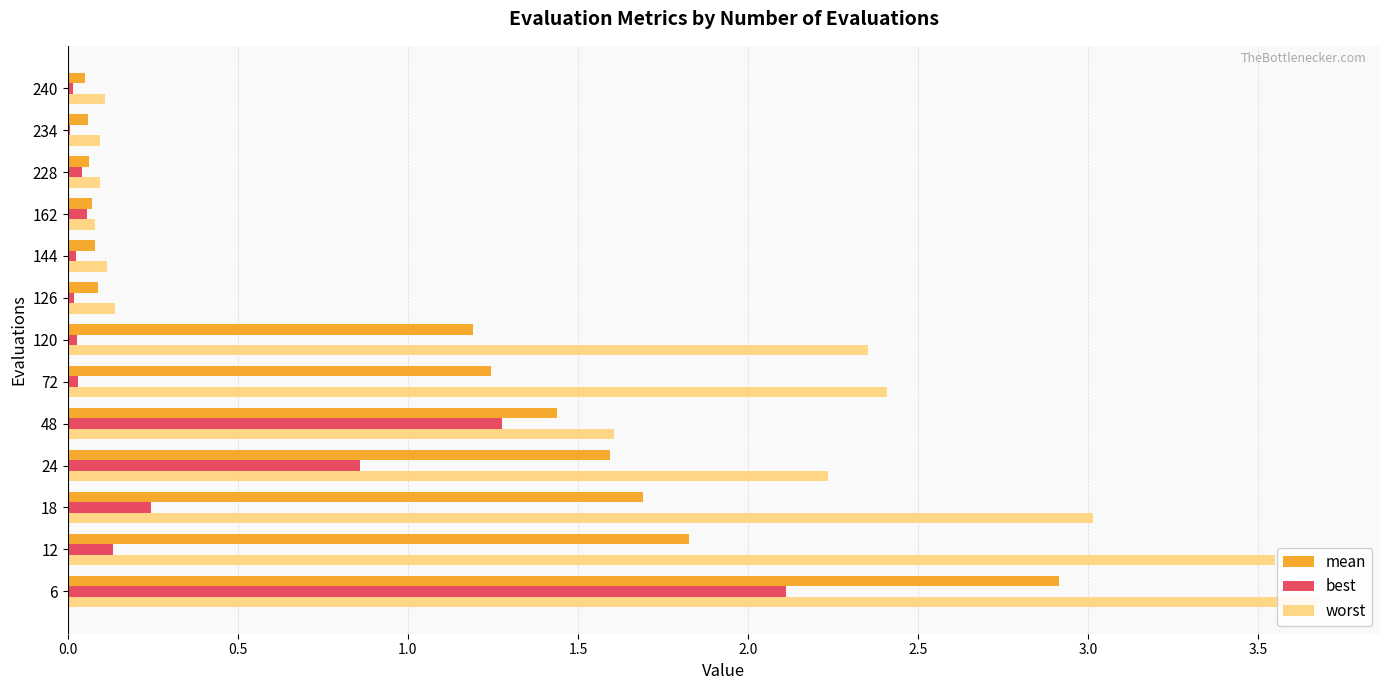

Between 0.0 and 4.0, which series saw the biggest shift?

worst